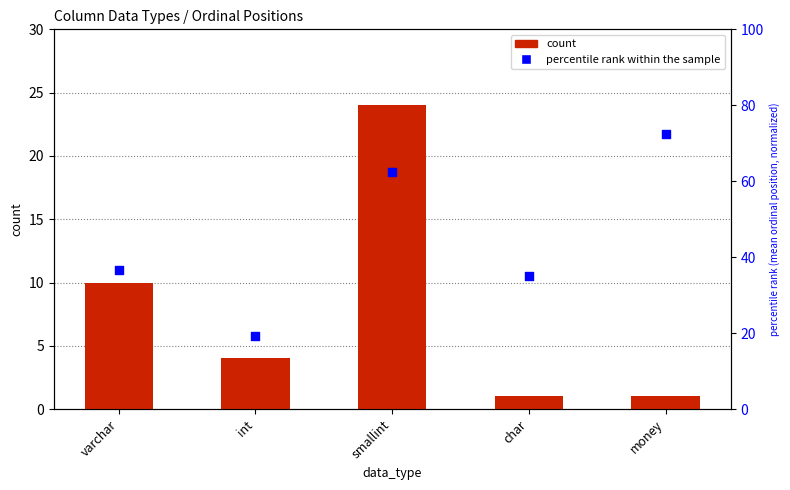

Which series has the widest spread of Y values?

percentile rank within the sample